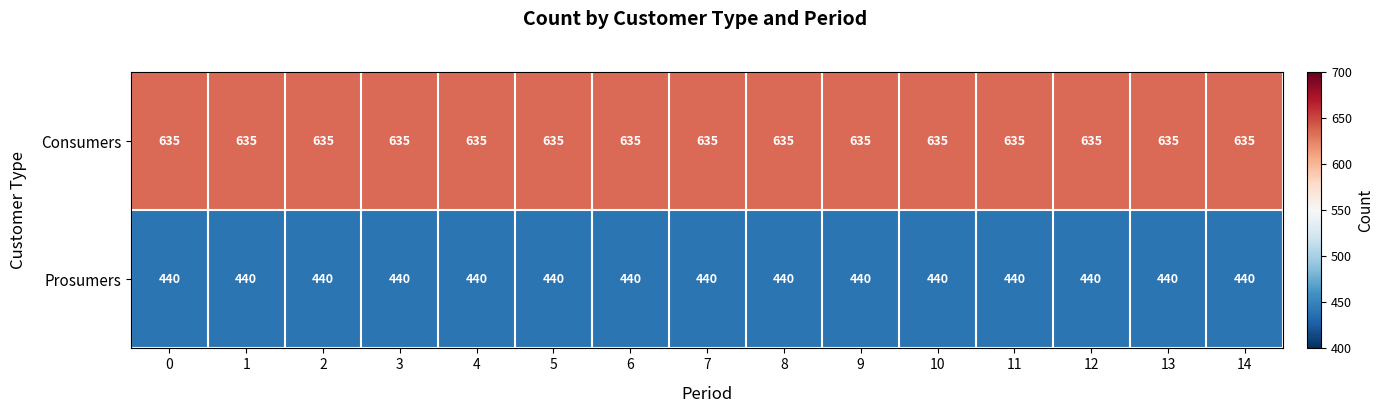

Is it true that Consumers equals 635 at 5?

True